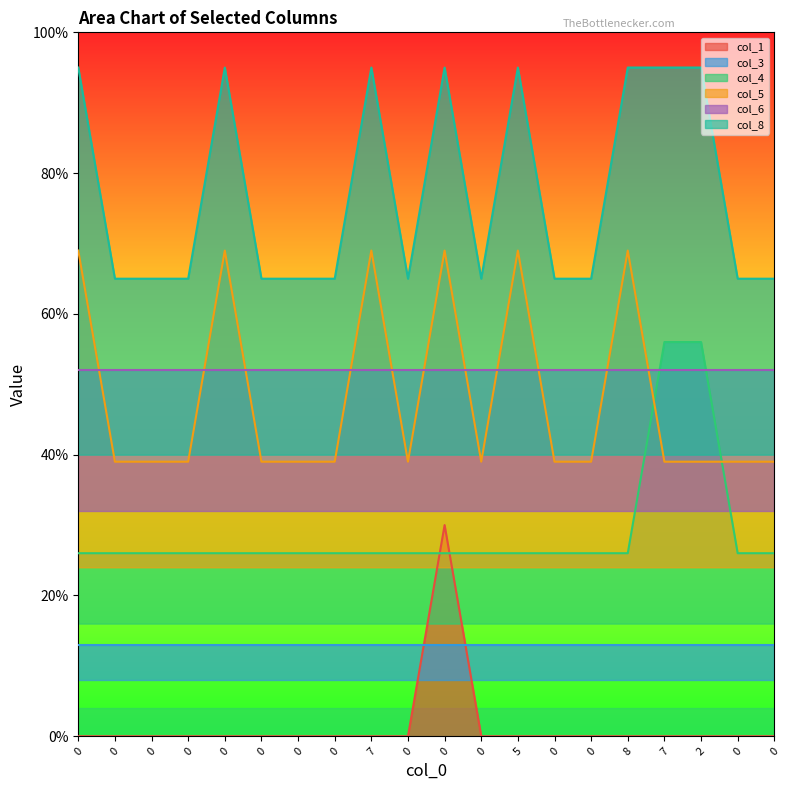

True or false: col_5 has a value of 0.7 at 0.

True